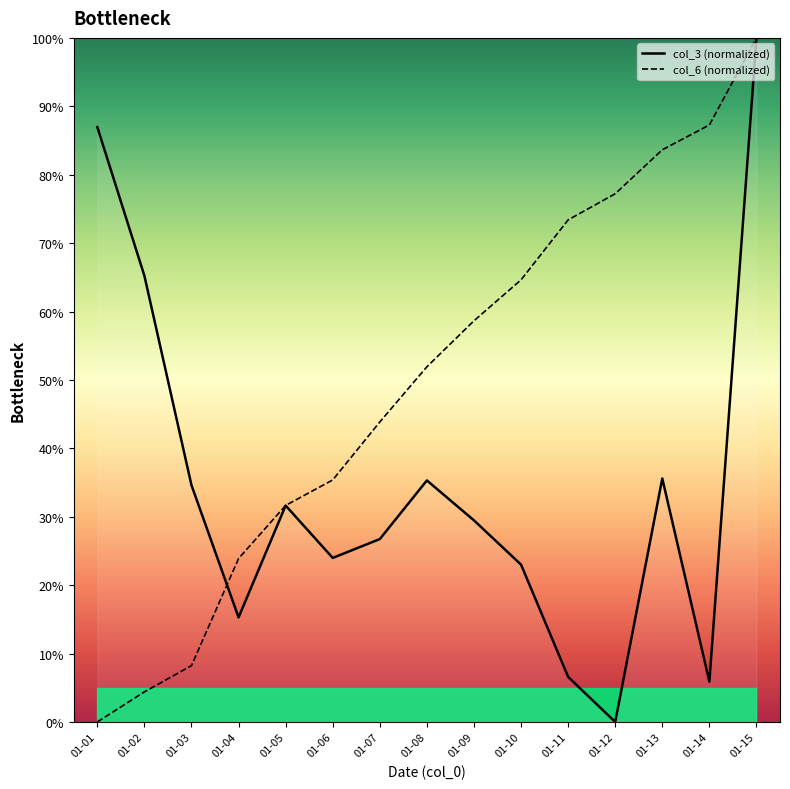

Between 01-11 and 01-08, which is larger?

01-08